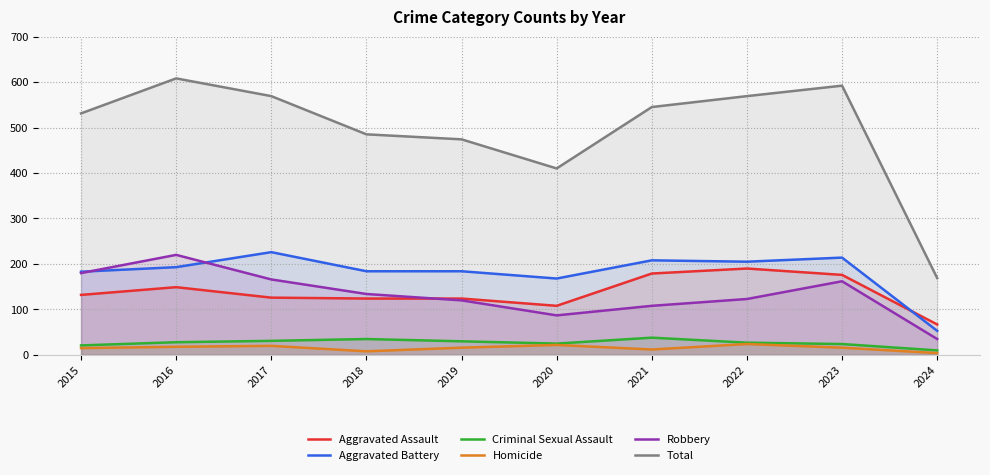

How many series are shown in this chart?

6